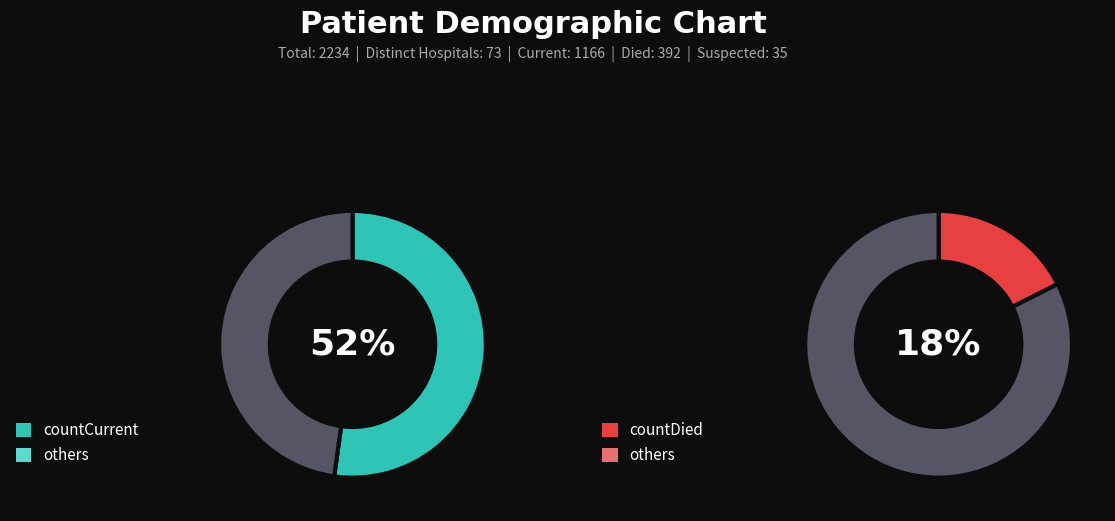

Is there a majority slice in this chart?

Yes